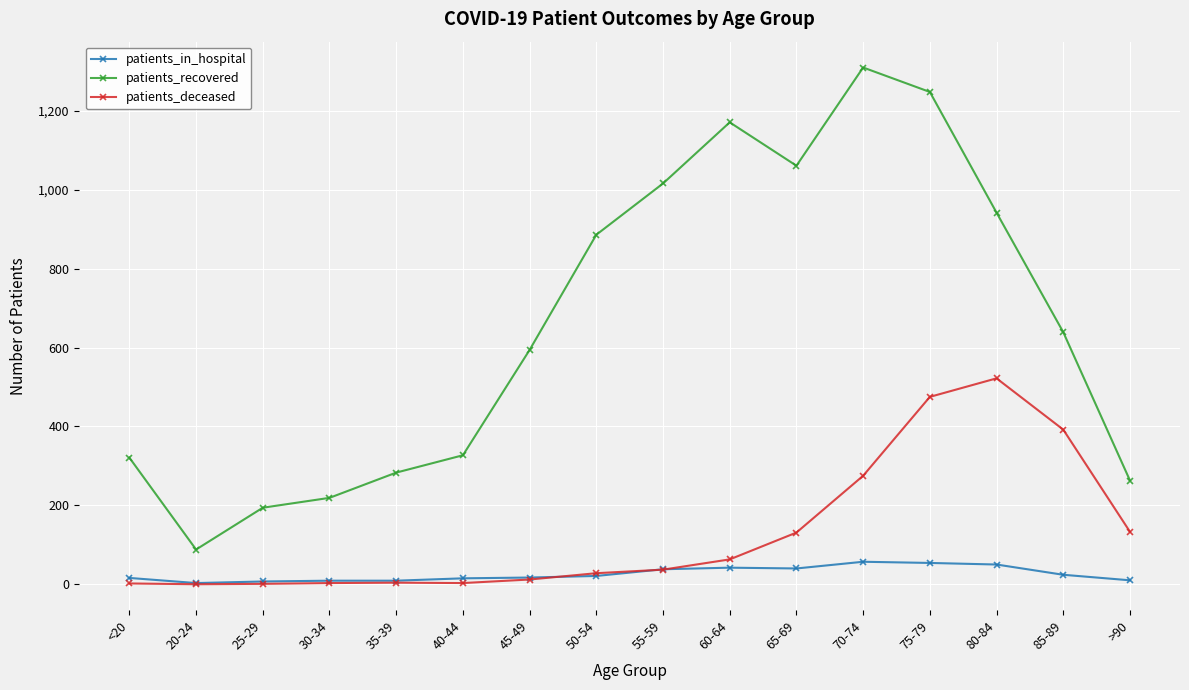

Which series changed the most between 50-54 and 85-89?

patients_deceased